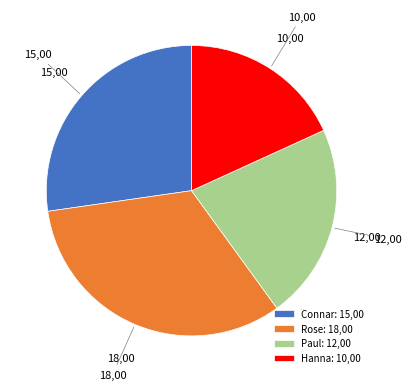

Which category has the smallest portion of the pie?

Hanna